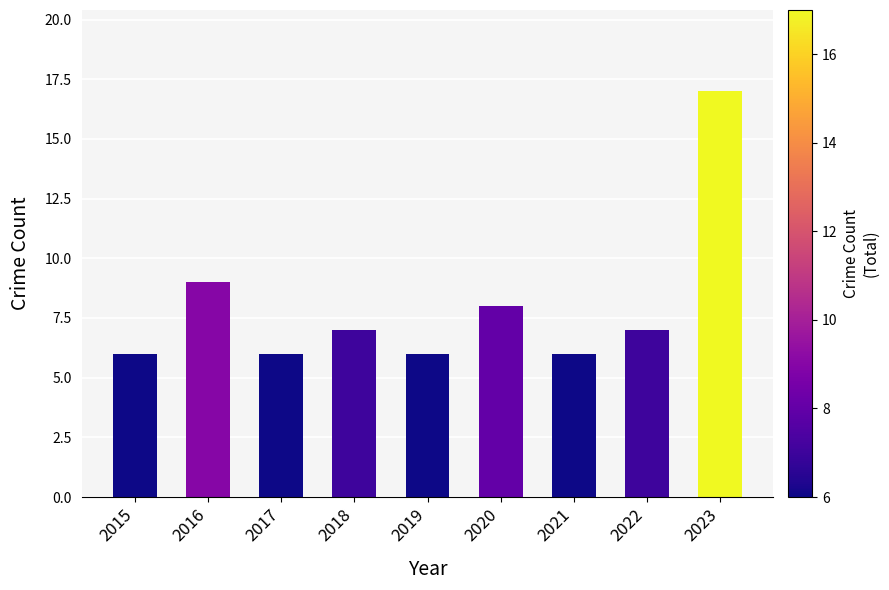

What is the sum of all values?

72